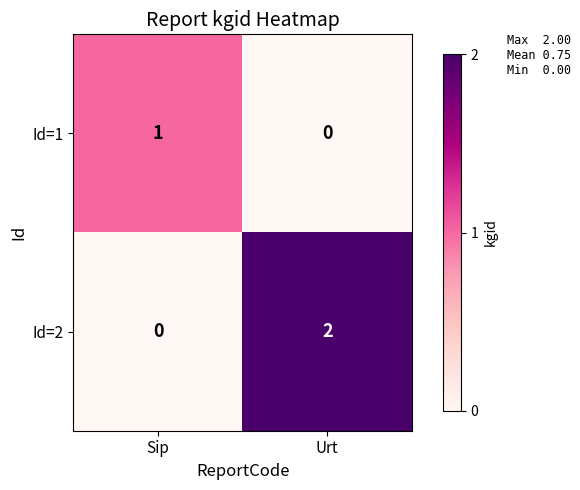

Which series has the largest total across all categories?

Id=2